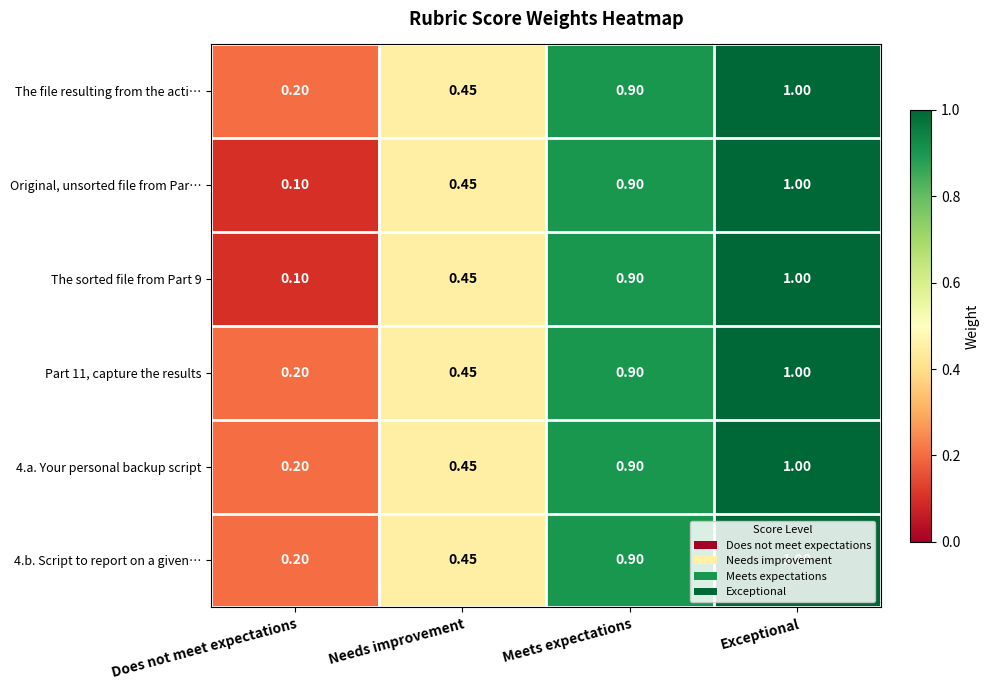

Where is The sorted file from Part 9 nearest to the value 0?

Does not meet expectations